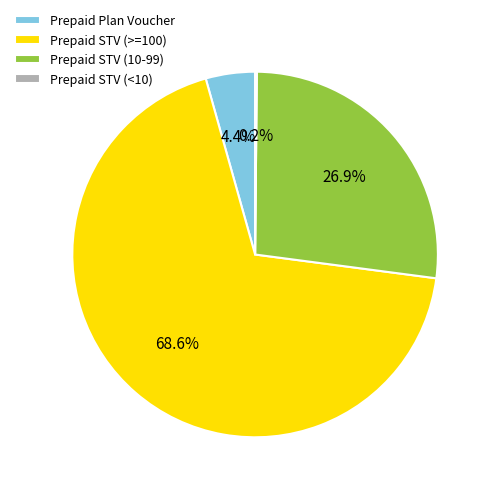

What is the largest slice in the pie chart?

Prepaid STV (>=100)